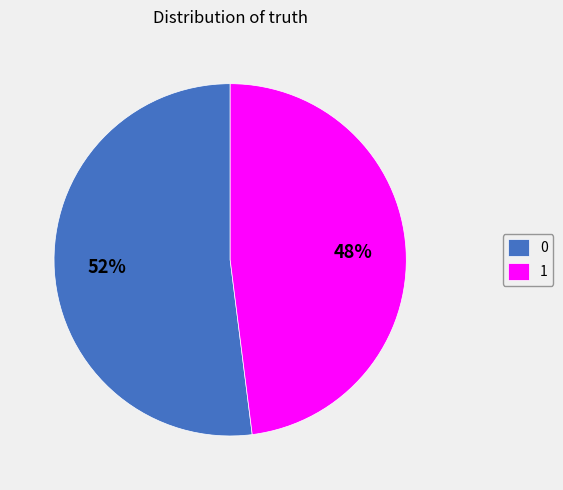

To the nearest percent, what is the combined percentage of 1 and 0?

100%